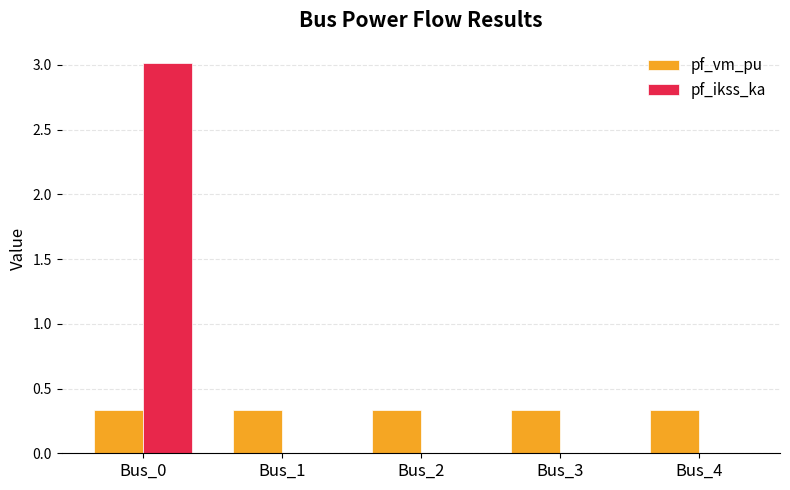

Which category has the highest value in the pf_ikss_ka series?

Bus_0